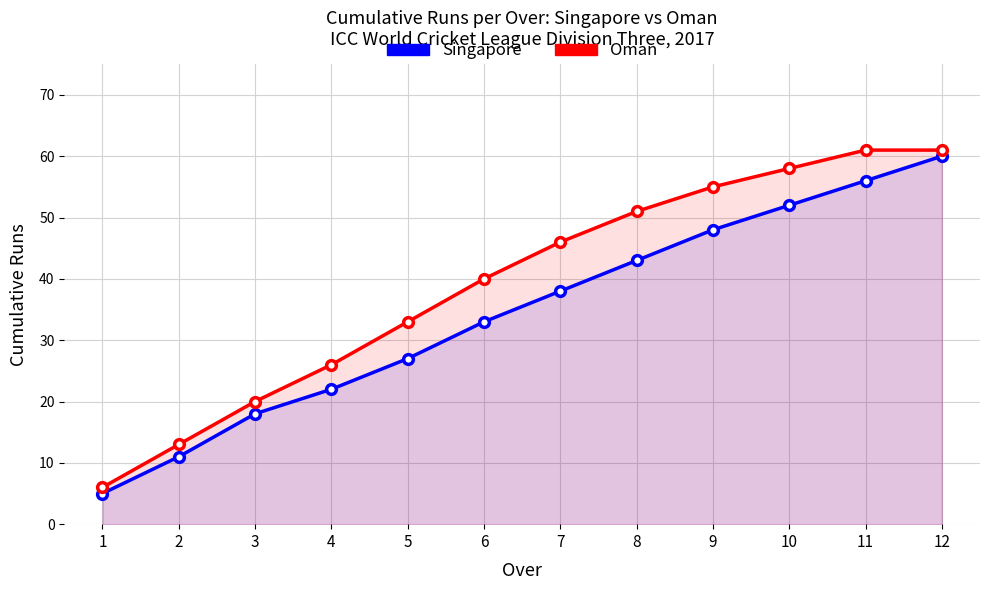

True or false: Singapore has more than 1 points higher than both neighbors.

False